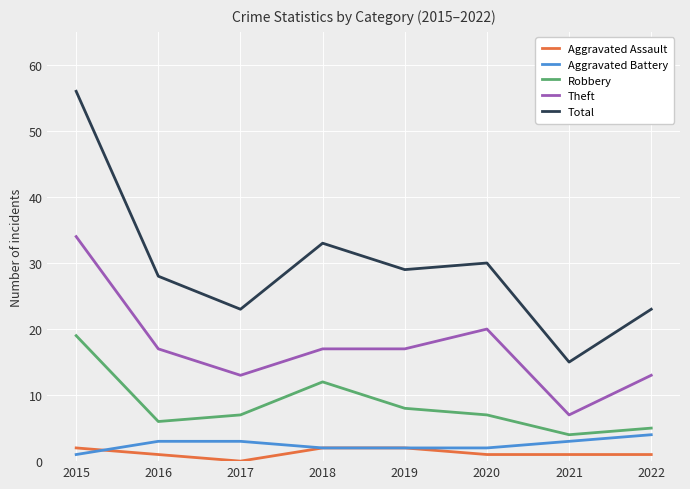

Which series has the largest range (max minus min)?

Total